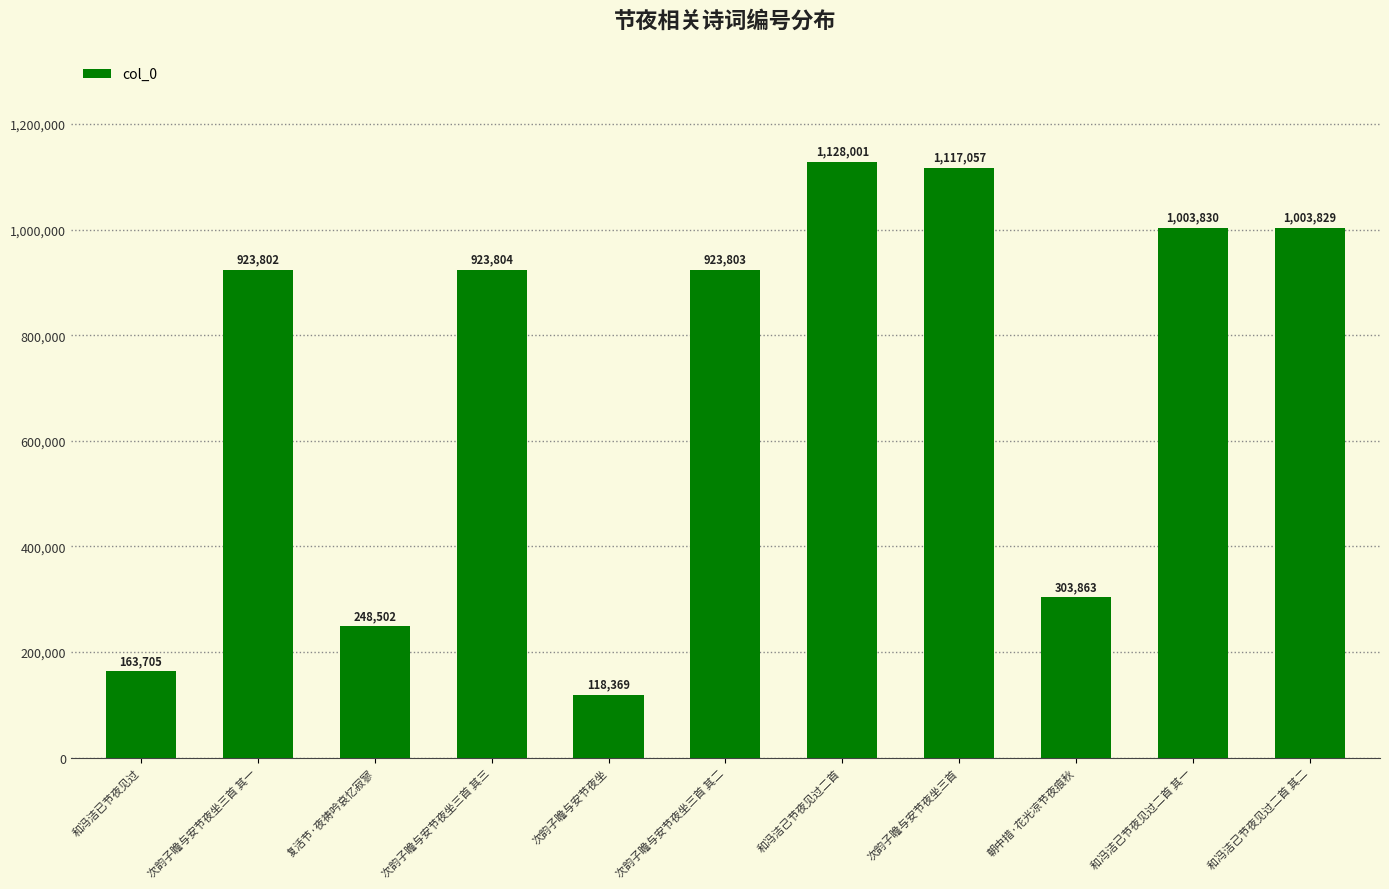

At which label does the data first exceed 923803?

次韵子瞻与安节夜坐三首 其三